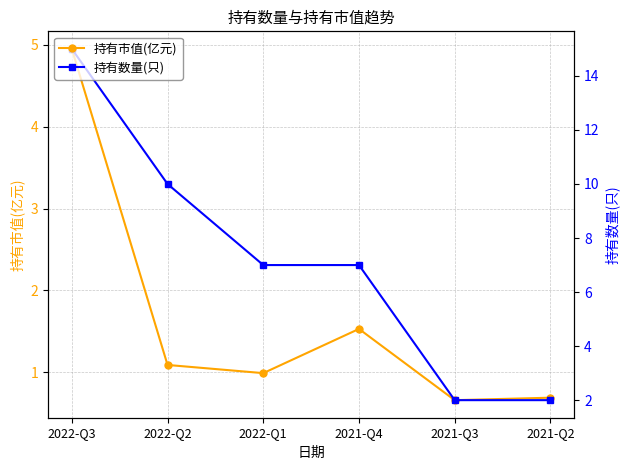

What is the difference between the second highest and minimum values in the 持有市值(亿元) series?

0.9